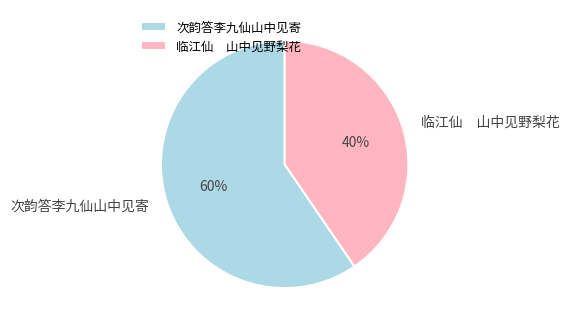

What is the smallest slice in the pie chart?

临江仙 山中见野梨花